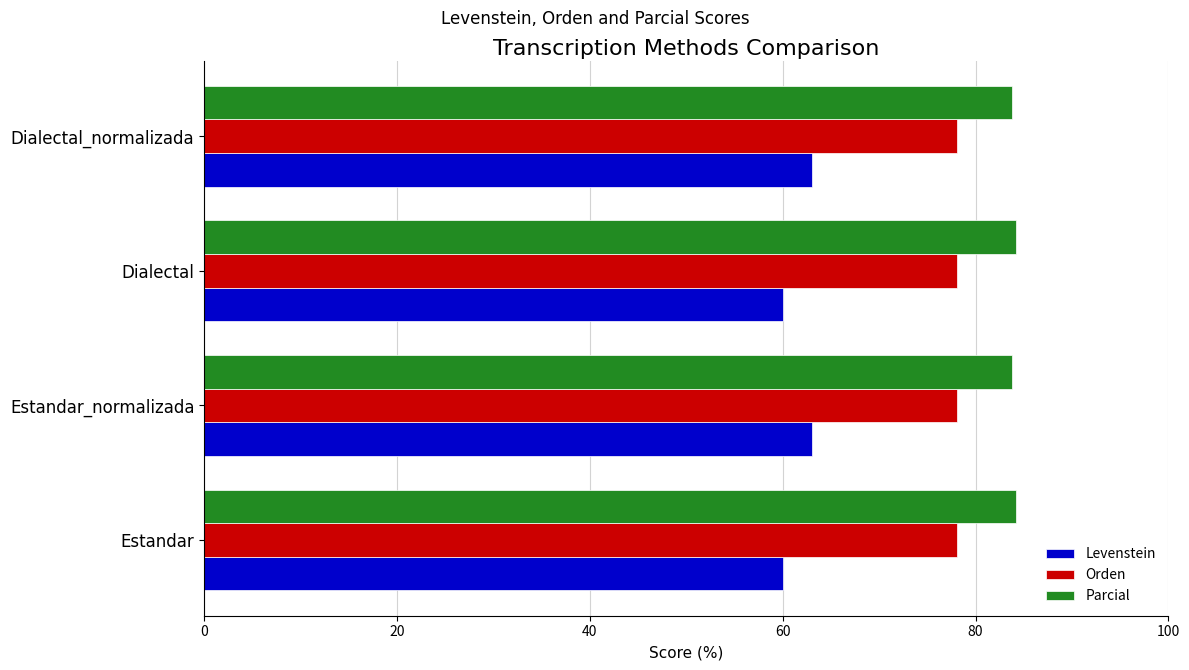

True or false: Levenstein has a value of 60.0 at Estandar.

True